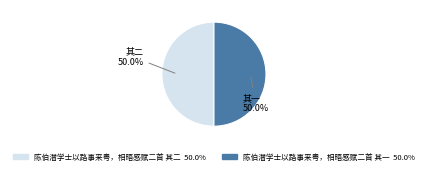

What is the total percentage of 陈伯潜学士以路事来粤，相晤感赋二首 其一 and 陈伯潜学士以路事来粤，相晤感赋二首 其二?

100.0%